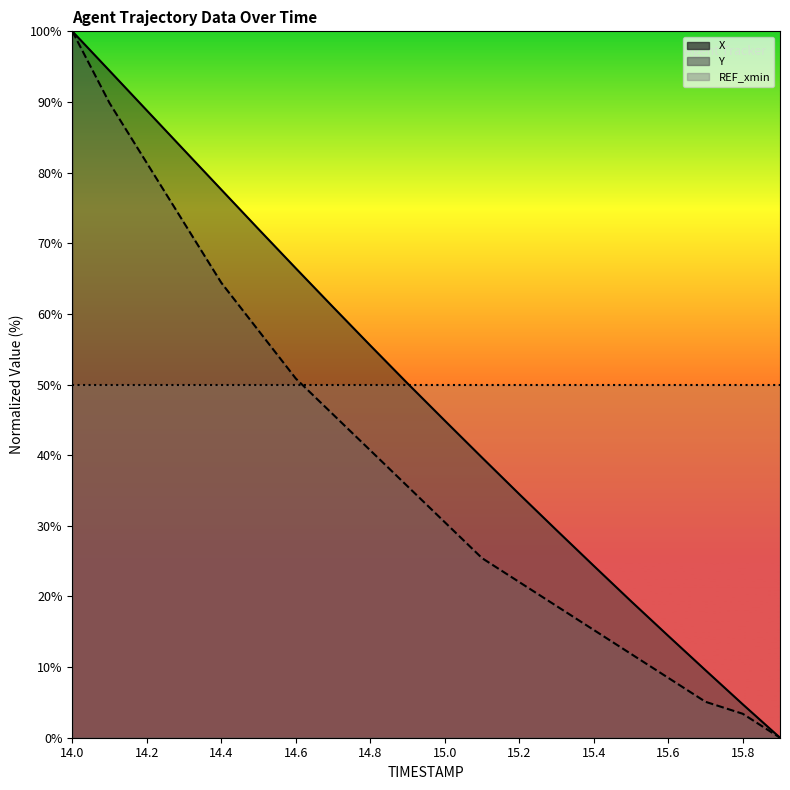

True or false: Y has more than 1 points higher than both neighbors.

False